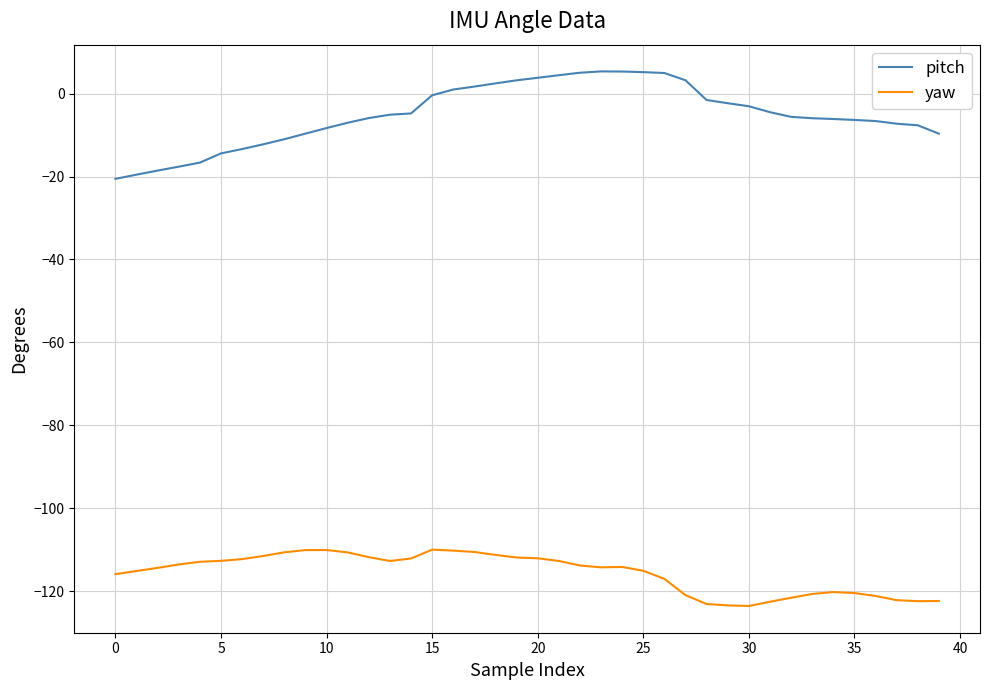

What is the difference between the second highest and minimum values in the yaw series?

13.5